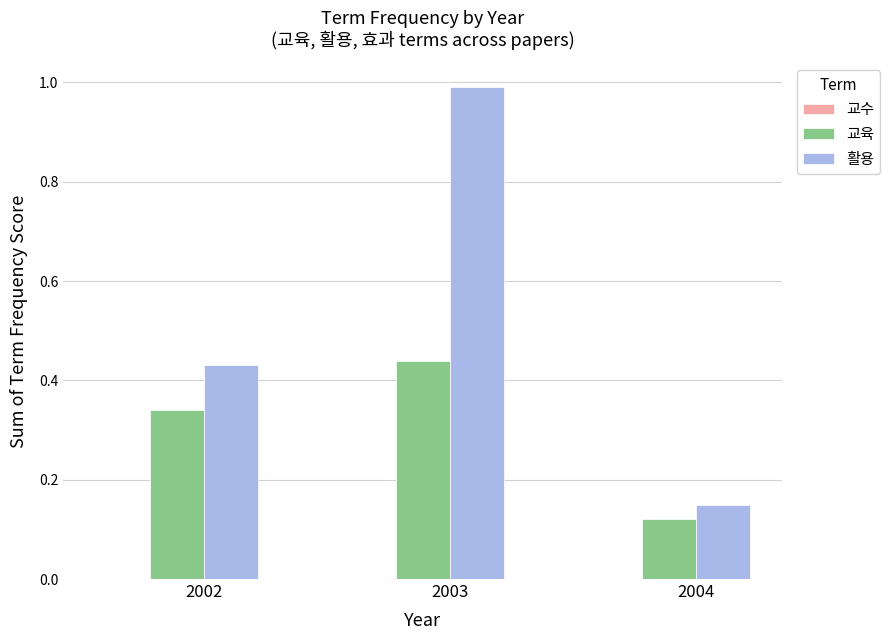

Which series changed the most between 2002 and 2004?

활용